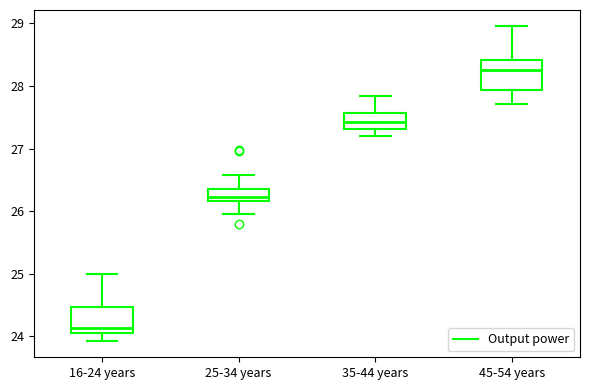

Reading left to right, transcribe this box plot: for each box, give where its median line is, the range the box spans, and where its two whiskers end, as read against the y-axis. The values are not printed on the chart, so give them approximately, as read against the axis.

16-24 years: median 24.1, box 24.0 to 24.5, whiskers 23.9 to 25.0
25-34 years: median 26.2 (just above the box's lower edge), box 26.2 to 26.4, whiskers 26.0 to 26.6
35-44 years: median 27.4, box 27.3 to 27.6, whiskers 27.2 to 27.8
45-54 years: median 28.3, box 27.9 to 28.4, whiskers 27.7 to 29.0